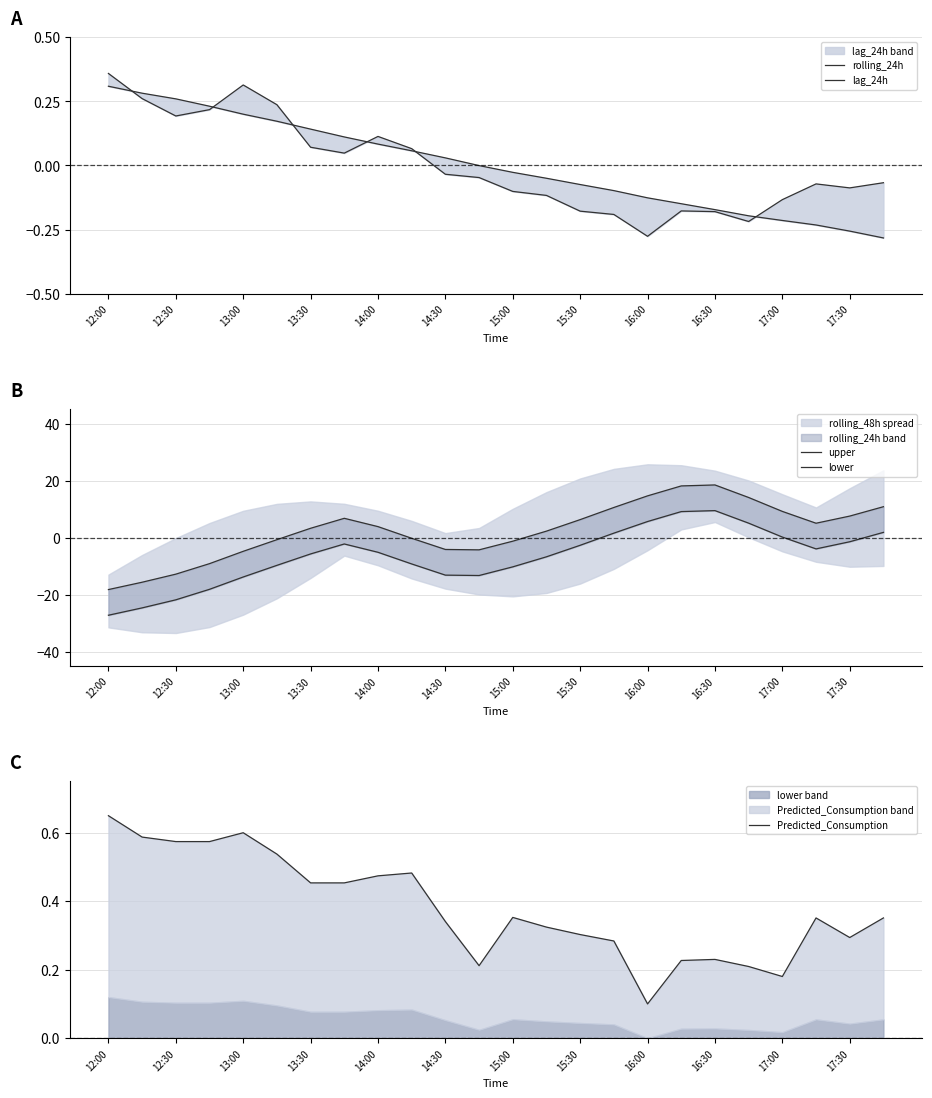

What is the difference between the highest and lowest values at 13:30?

18.7